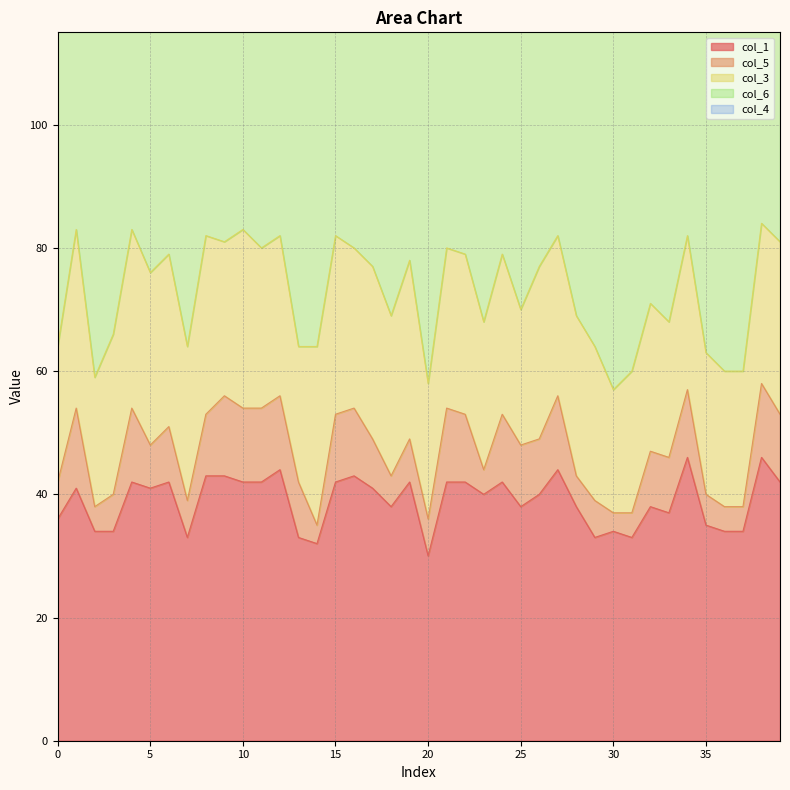

What are all the series names shown in the legend?

col_1, col_5, col_3, col_6, col_4